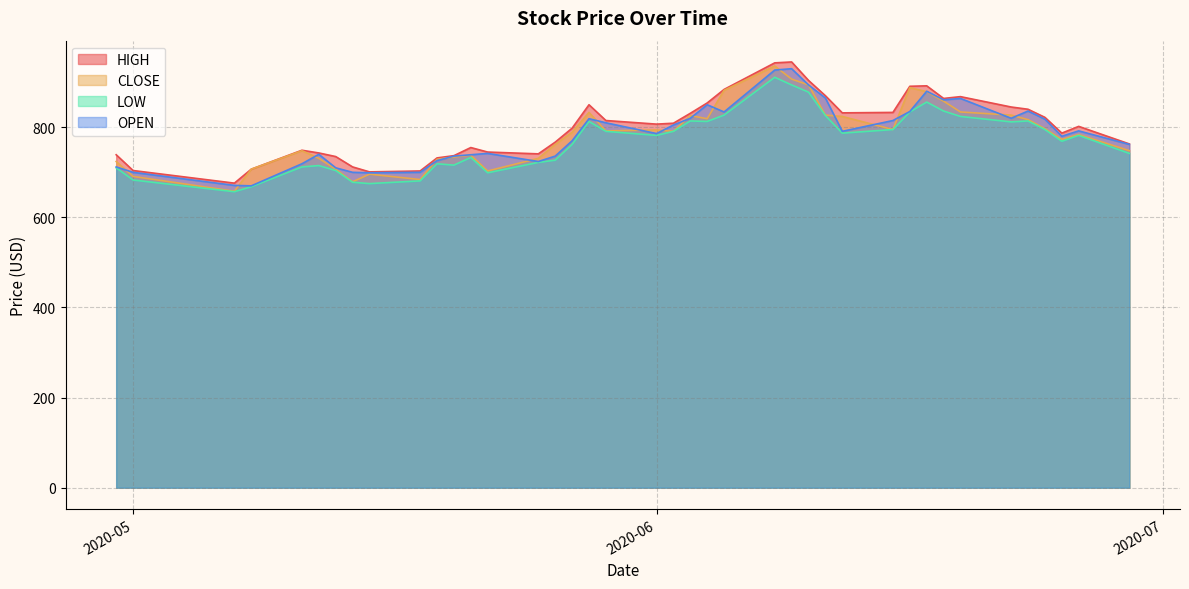

How many values in the CLOSE series are below 791?

20